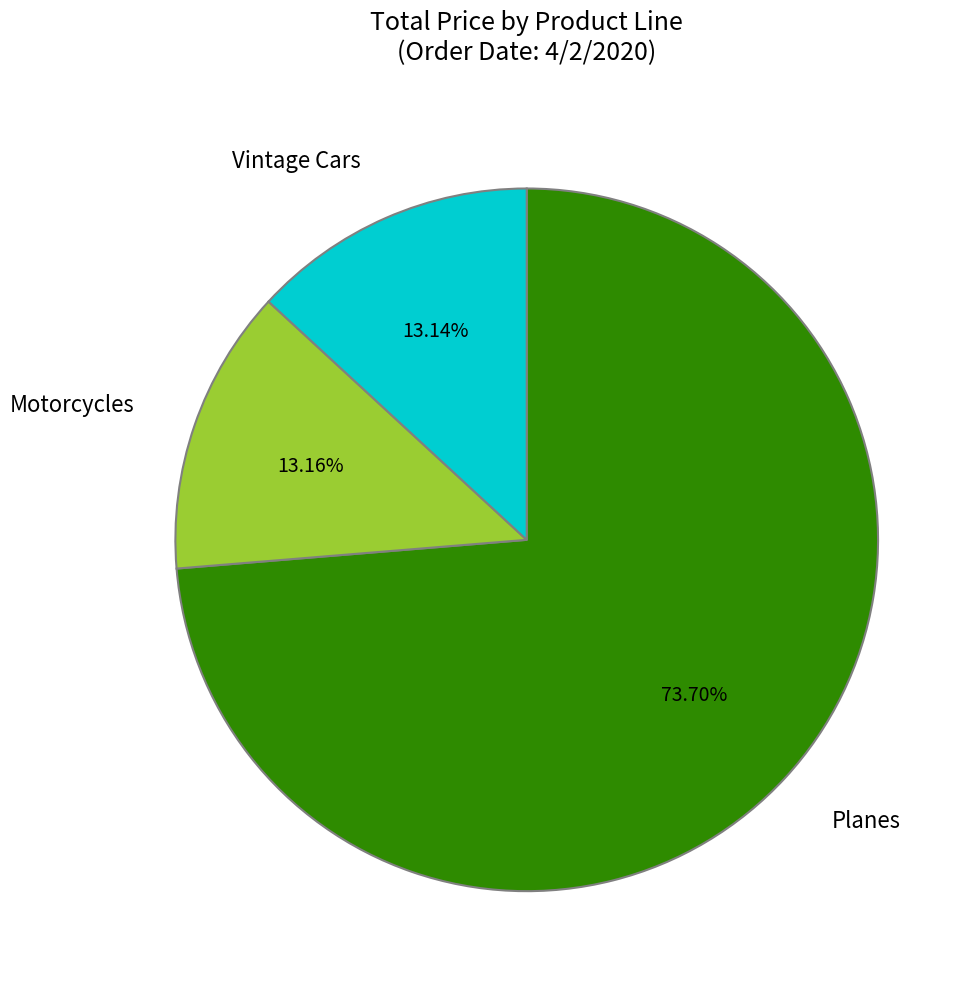

Is the sum of Vintage Cars and Planes greater than half?

Yes